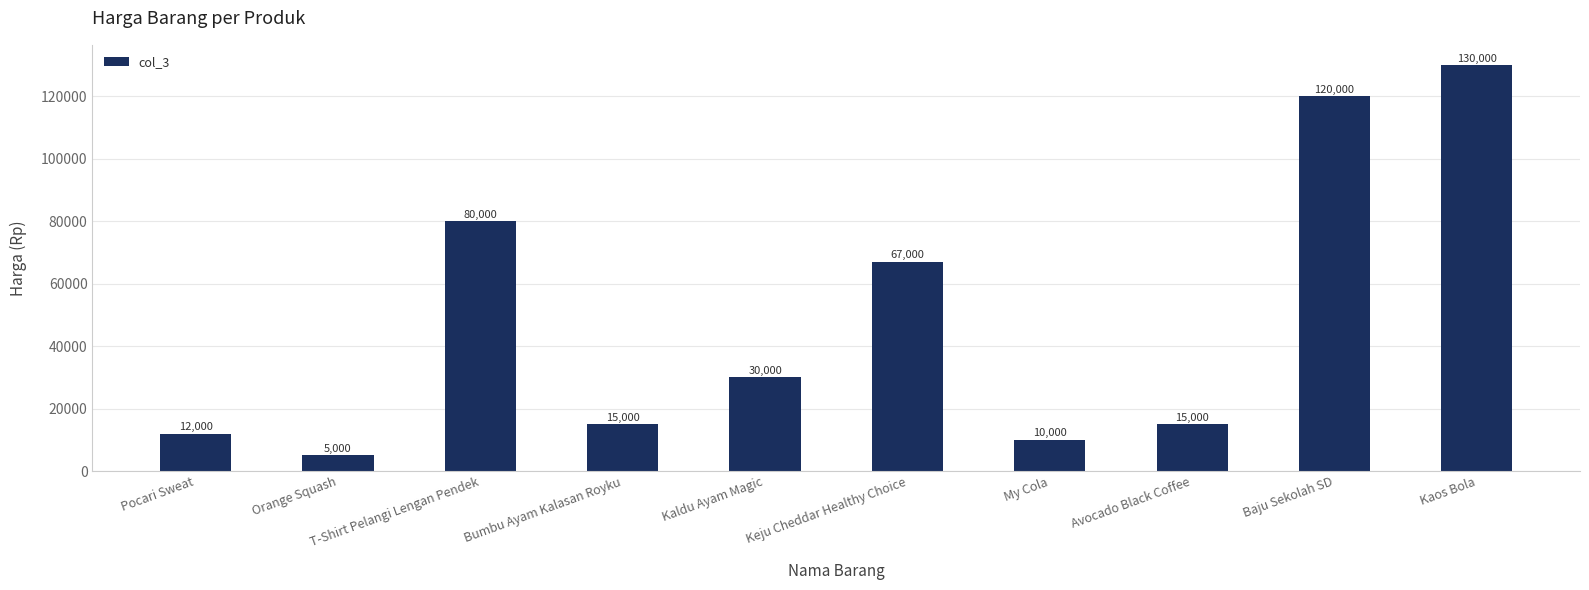

What is the change in value from My Cola to Baju Sekolah SD?

+110000